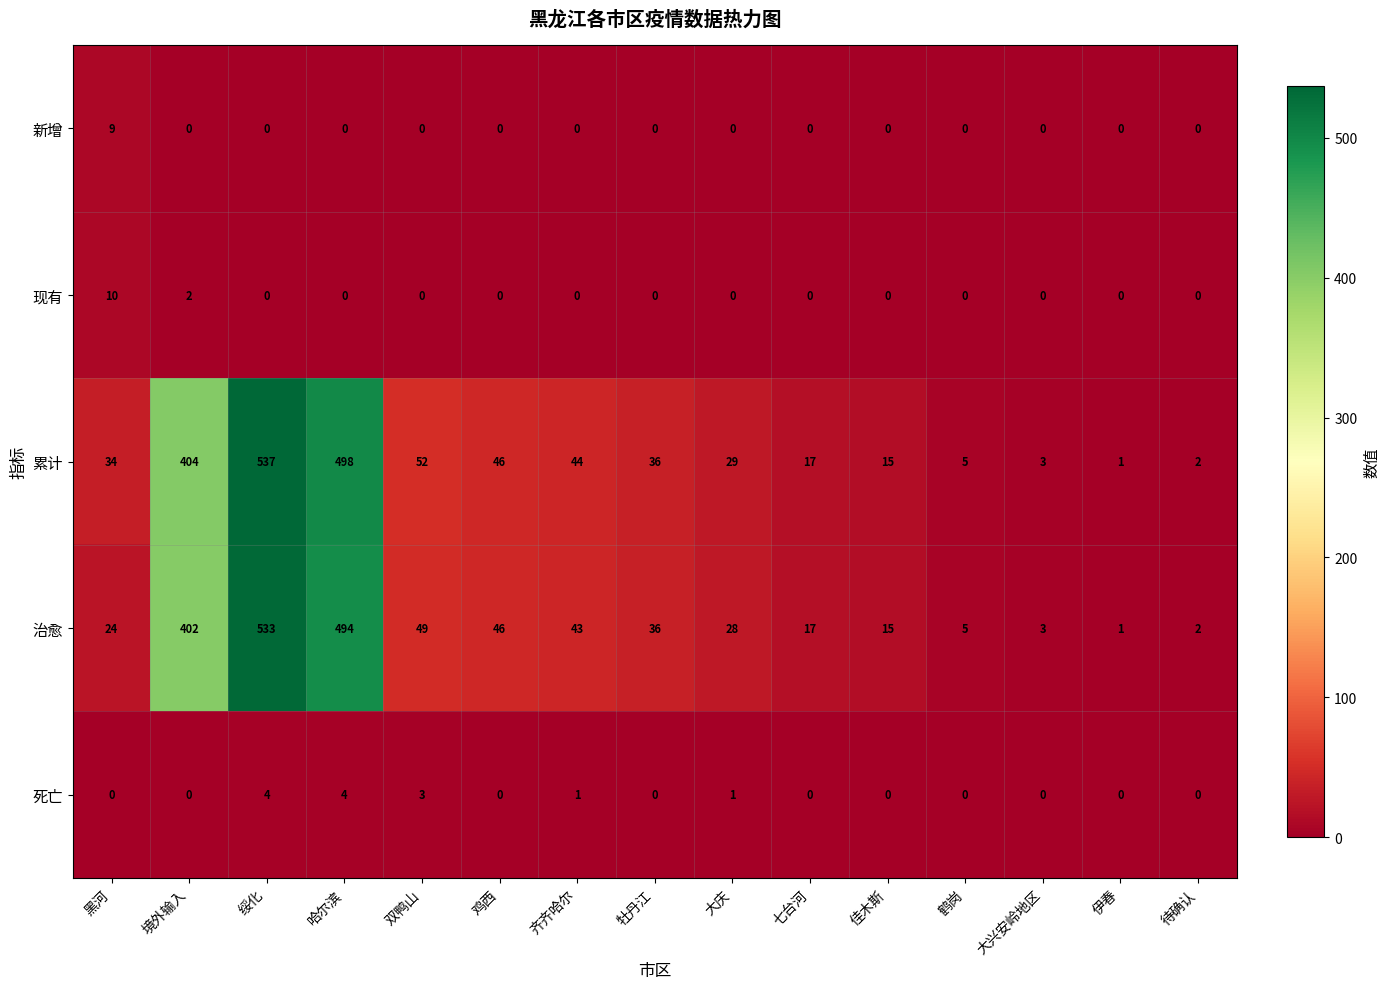

Rank the series by their maximum value, from highest to lowest.

累计, 治愈, 现有, 新增, 死亡